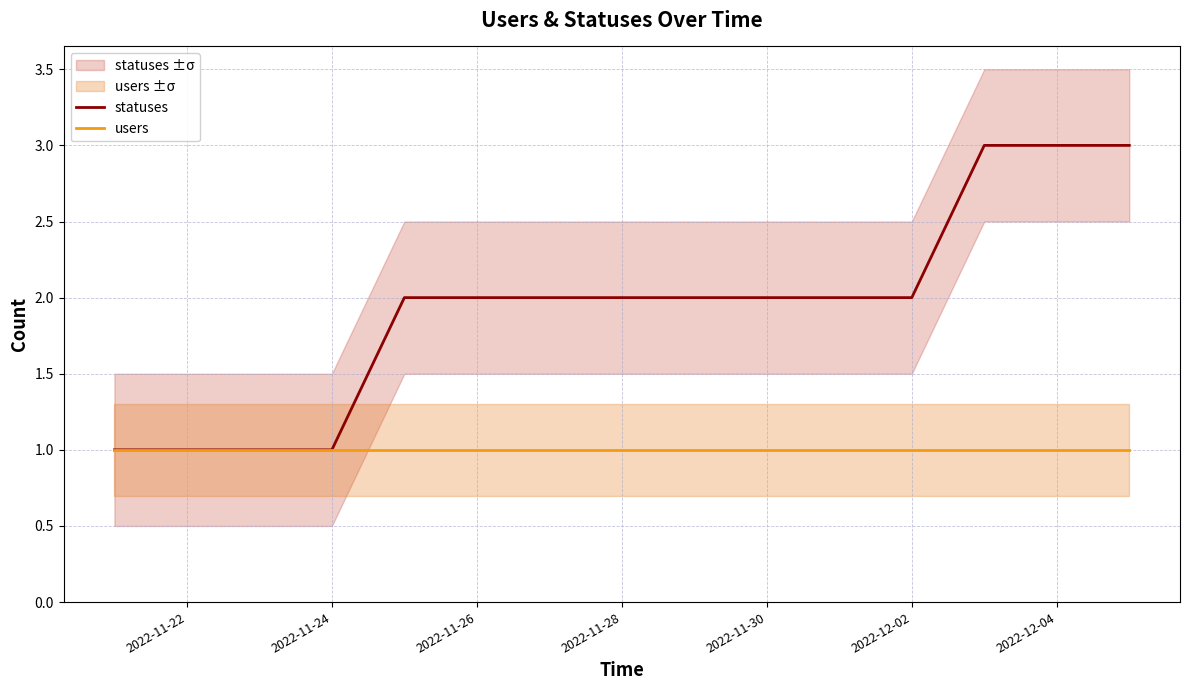

Is the value of statuses at 2022-11-26 greater than the value of users at 2022-11-22?

Yes